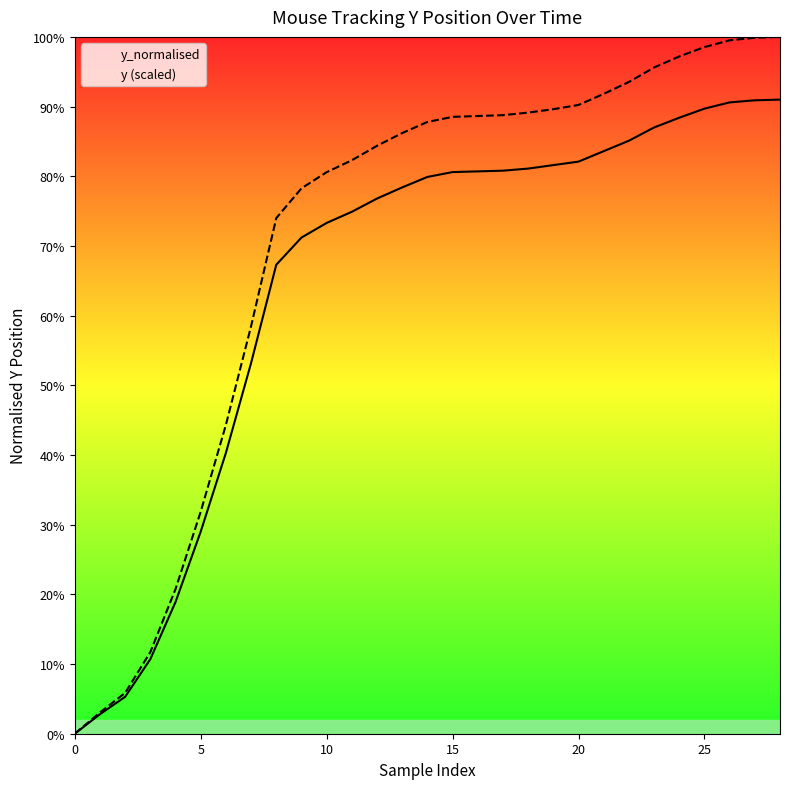

Is the value of y_normalised at 0 greater than the value of y (scaled) at 0?

No